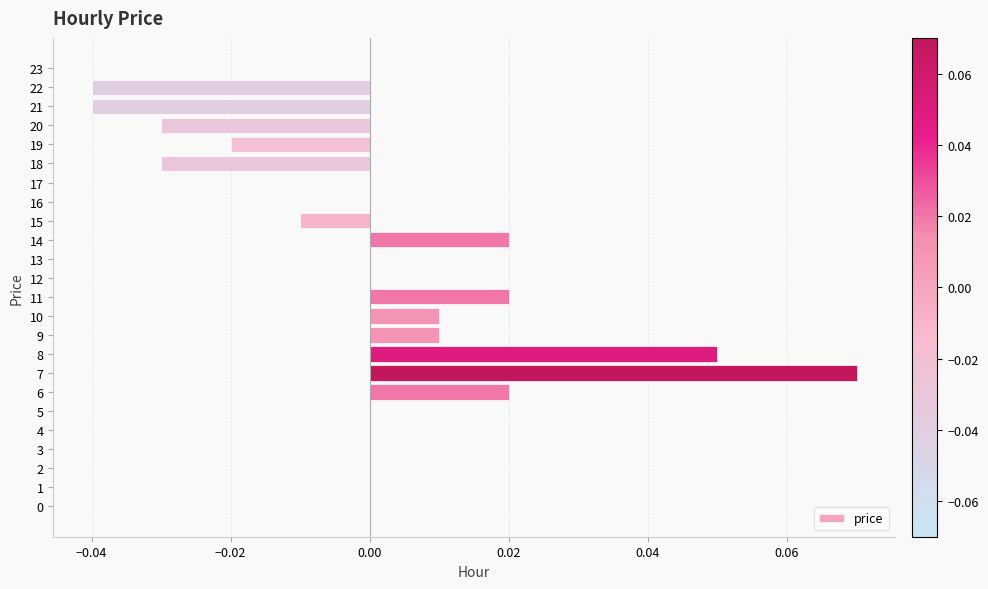

Which label corresponds to the largest value in the chart?

7